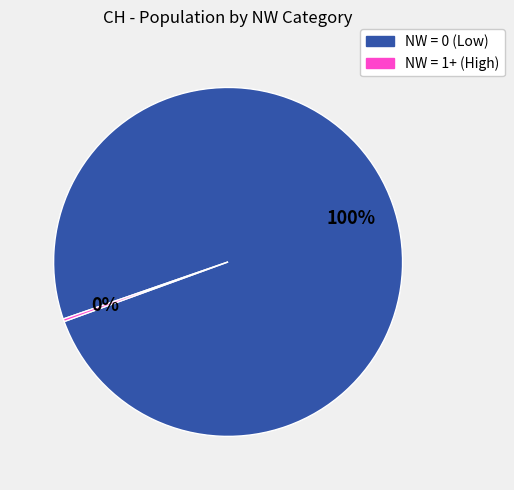

Is there a majority slice in this chart?

Yes